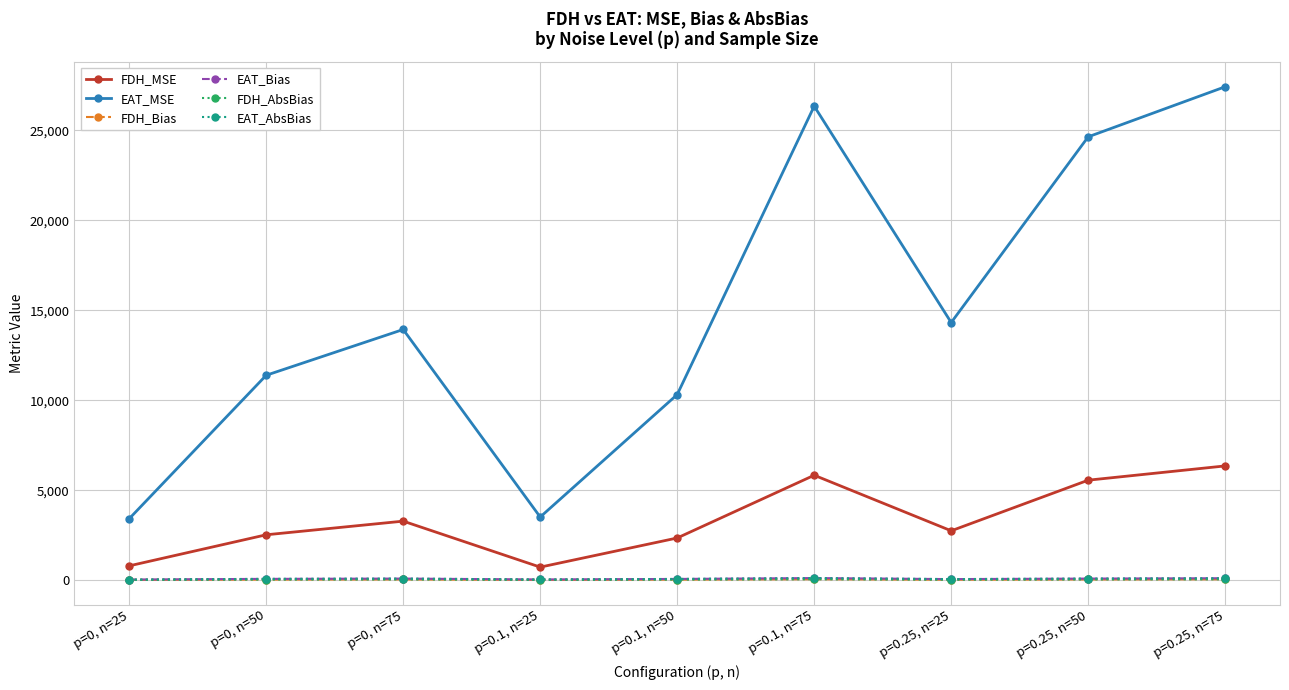

What is the sum of the FDH_MSE values at p=0.1, n=50 and p=0, n=50?

4869.1